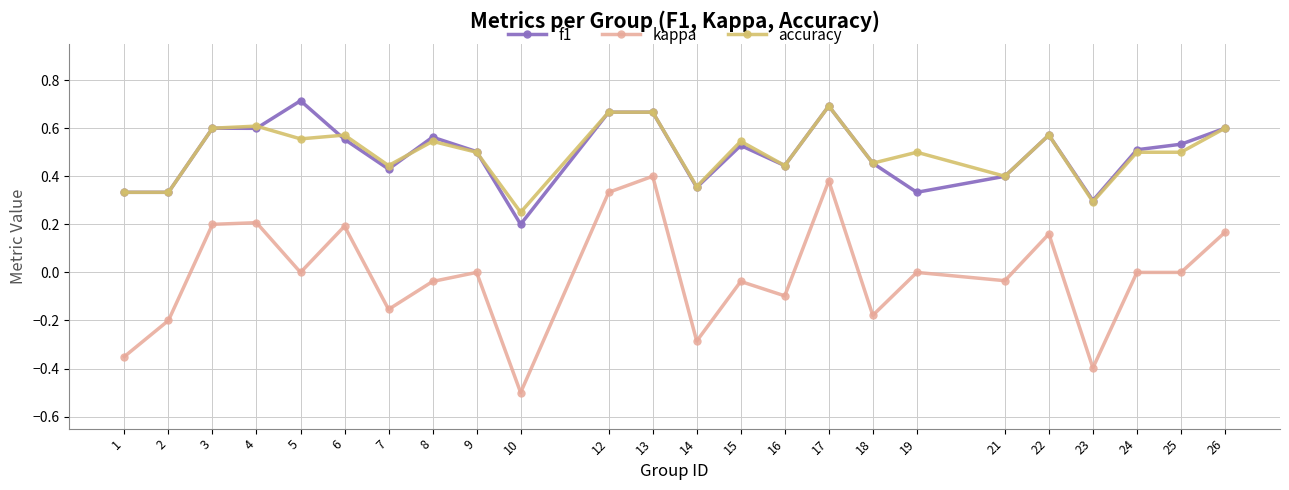

What is the sum of all accuracy values?

11.9